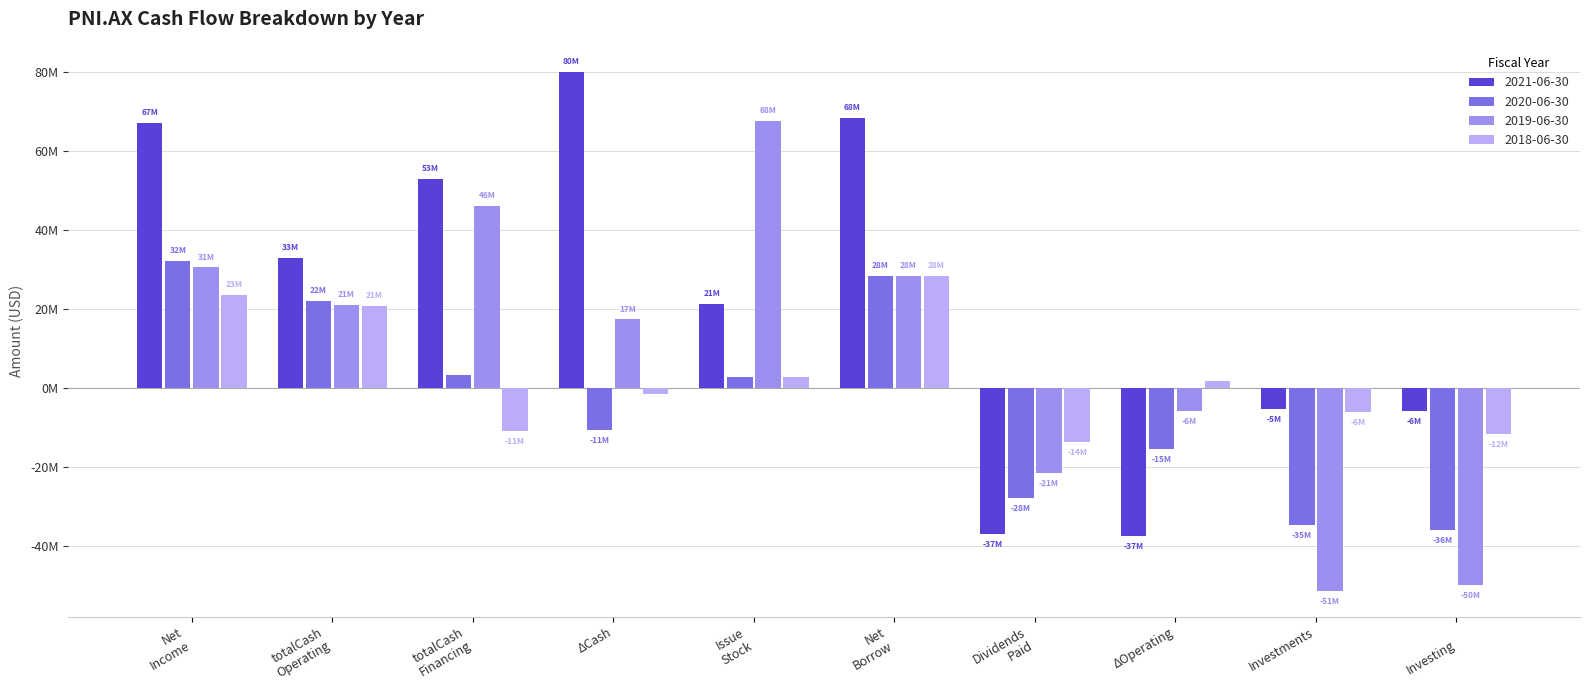

What are all the series names shown in the legend?

2021-06-30, 2020-06-30, 2019-06-30, 2018-06-30